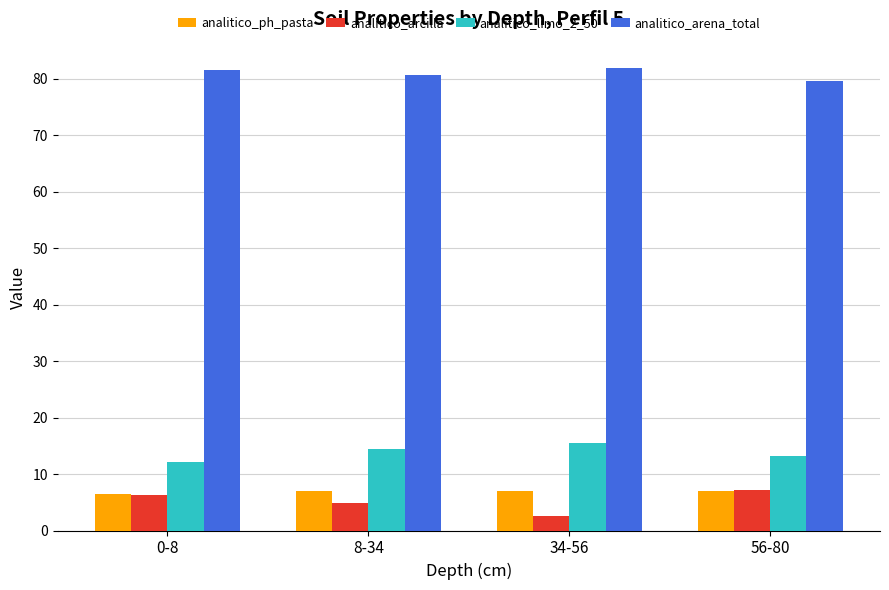

Which series has the largest total across all categories?

analitico_arena_total